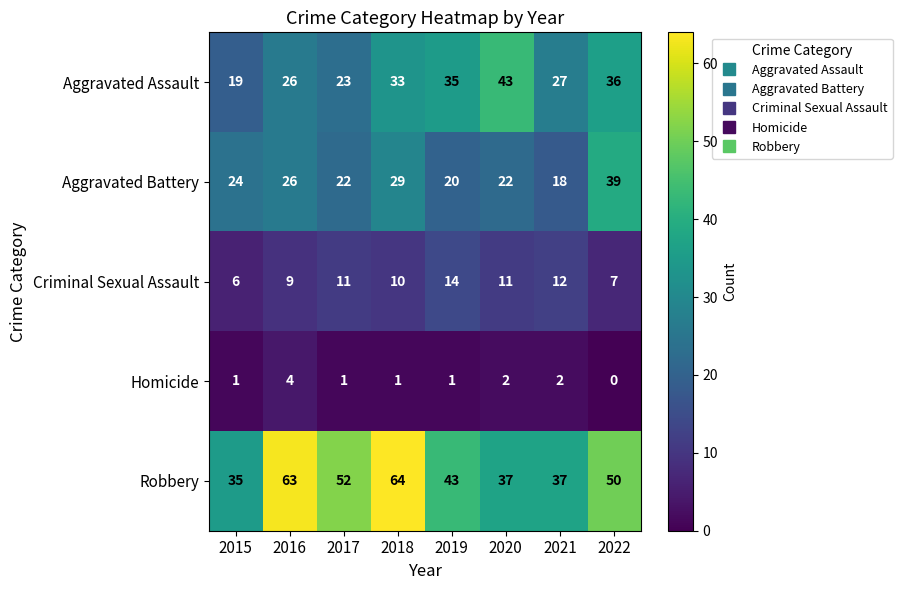

List the series in order of their peak value, highest first.

Robbery, Aggravated Assault, Aggravated Battery, Criminal Sexual Assault, Homicide